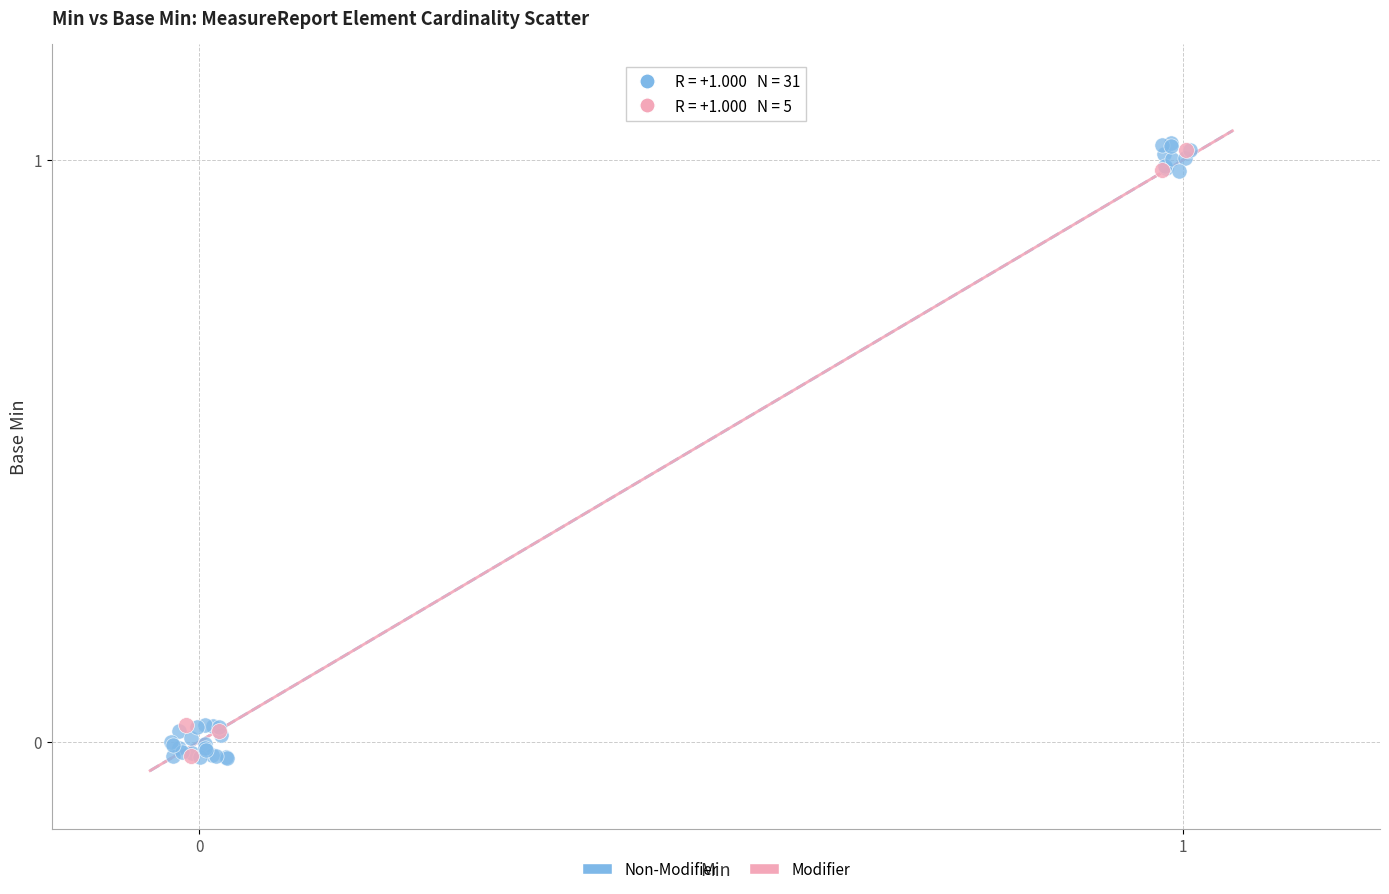

Which series has the largest Y range (max minus min)?

Non-Modifier